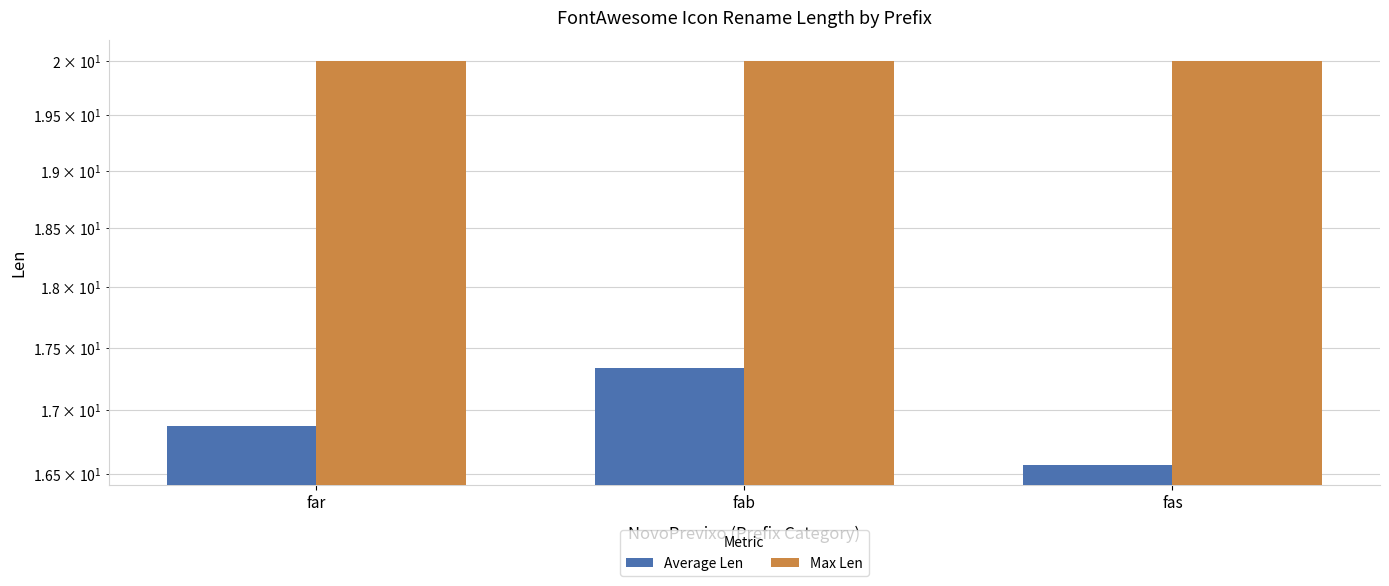

How many bars are there in total?

6